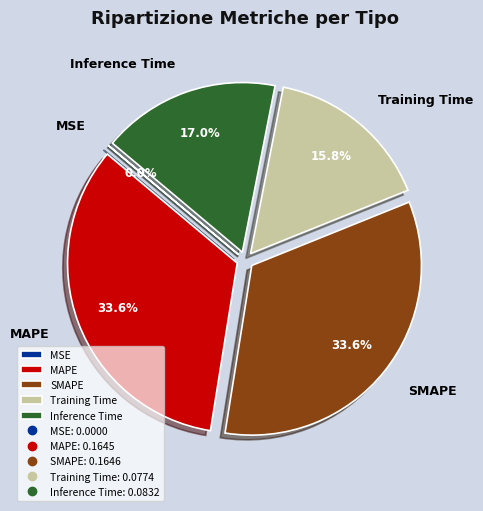

Is there a majority slice in this chart?

No